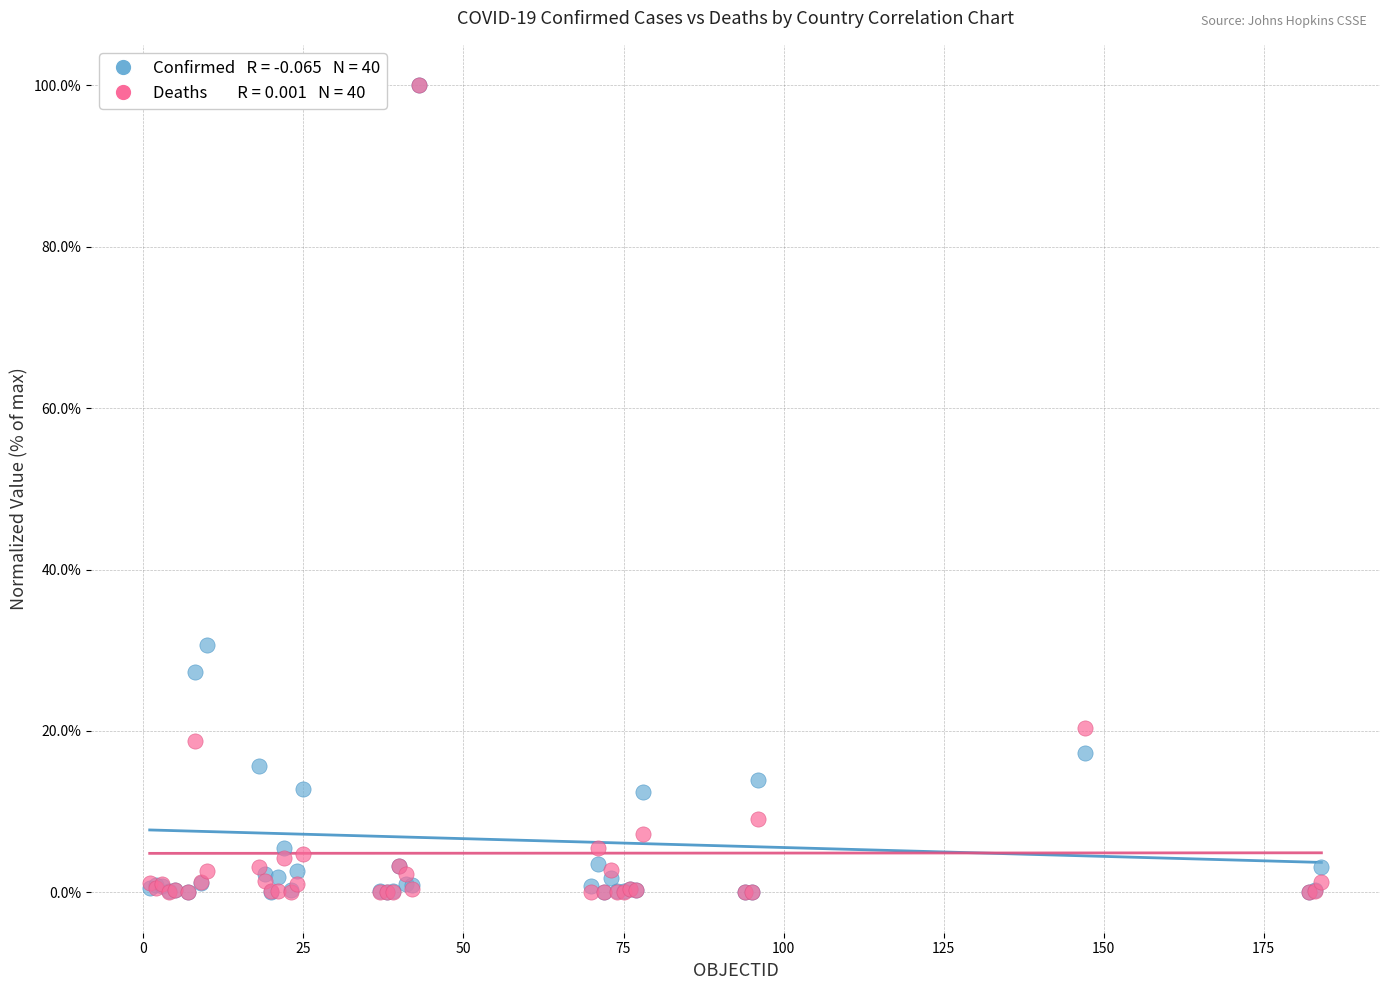

Across all series, what Y value is closest to 50?

30.7